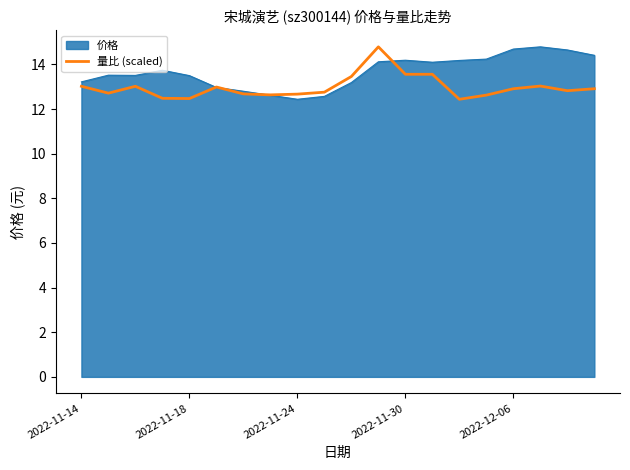

Which series has the largest total across all categories?

价格